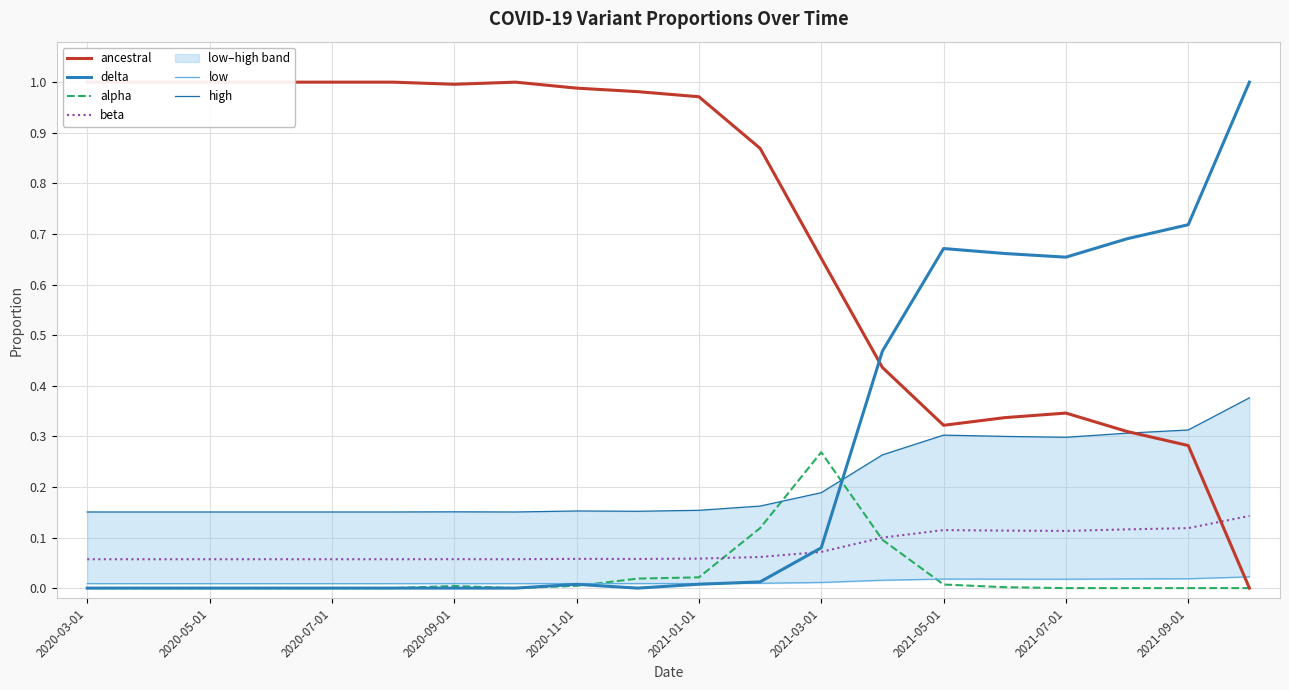

At which label does alpha reach its peak?

2021-03-01